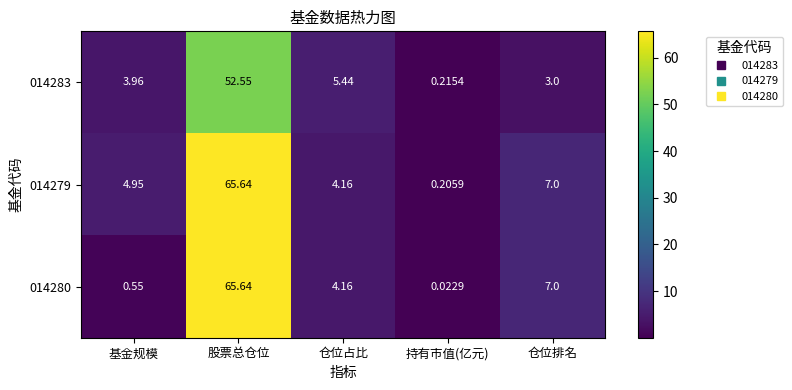

At 持有市值(亿元), list the series in order from smallest to largest.

014280, 014279, 014283